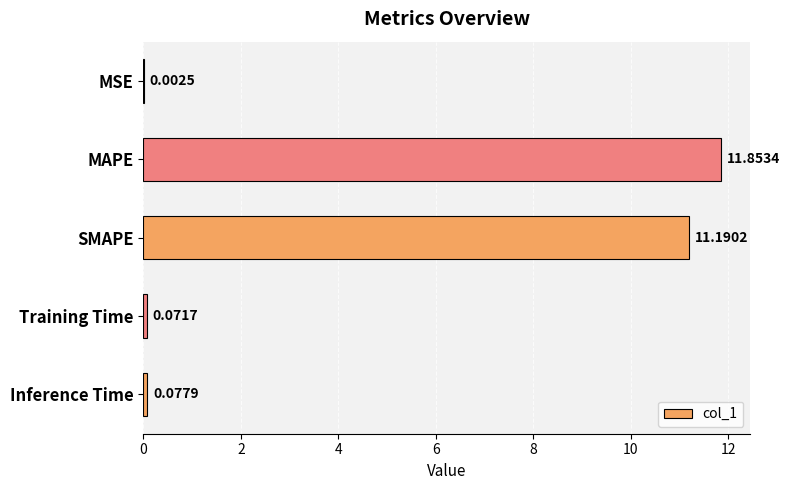

What is the sum of the values at MAPE and SMAPE?

23.0